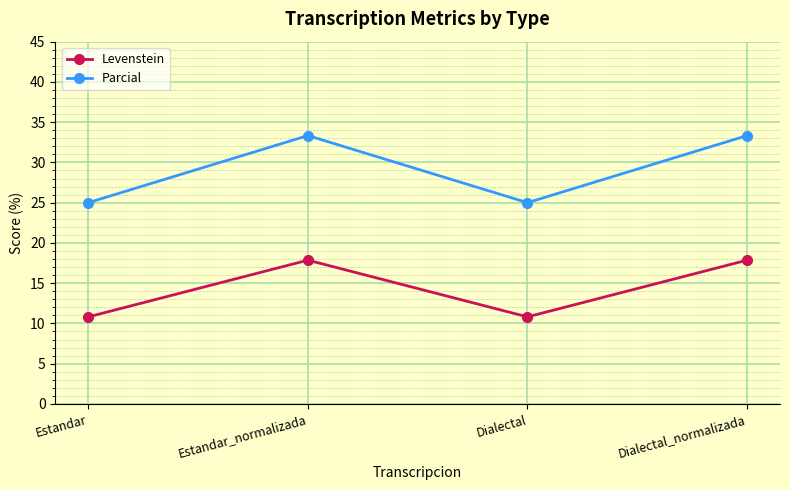

The value of Parcial at Estandar is 25.0. True or false?

True